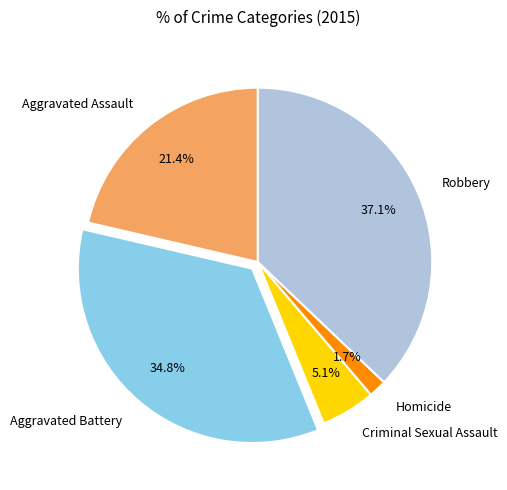

The Criminal Sexual Assault slice represents 5% of the pie. True or false?

True